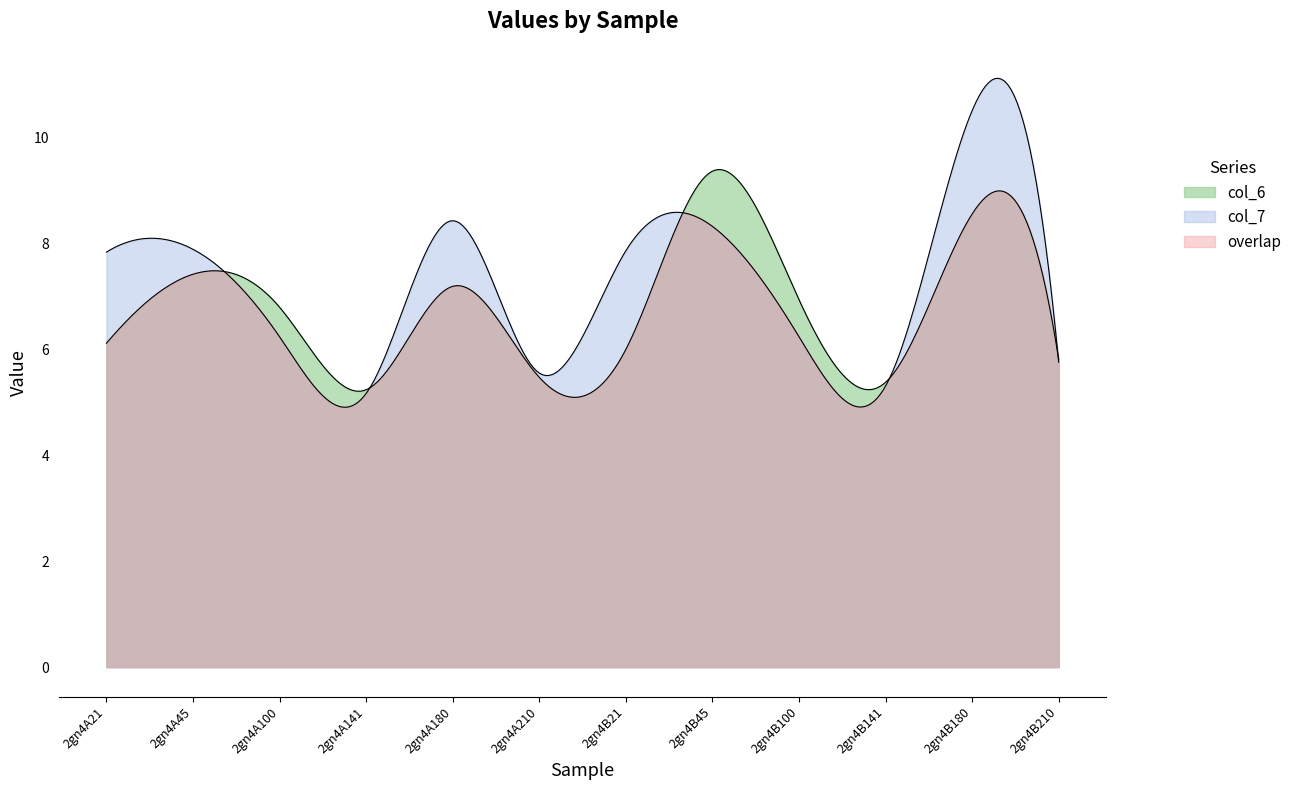

Where is the first local minimum for col_7?

2gn4A141